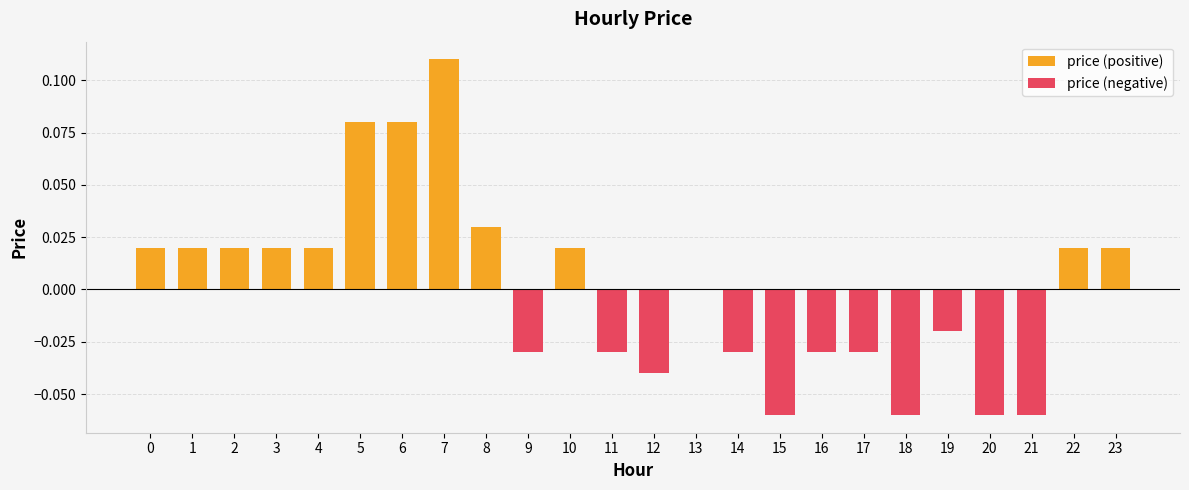

Reading left to right, what are all the values shown in this chart?

price (positive): 0=0.0	1=0.0	2=0.0	3=0.0	4=0.0	5=0.1	6=0.1	7=0.1	8=0.0	9=0.0	10=0.0	11=0.0	12=0.0	13=0.0	14=0.0	15=0.0	16=0.0	17=0.0	18=0.0	19=0.0	20=0.0	21=0.0	22=0.0	23=0.0
price (negative): 0=0.0	1=0.0	2=0.0	3=0.0	4=0.0	5=0.0	6=0.0	7=0.0	8=0.0	9=-0.0	10=0.0	11=-0.0	12=-0.0	13=0.0	14=-0.0	15=-0.1	16=-0.0	17=-0.0	18=-0.1	19=-0.0	20=-0.1	21=-0.1	22=0.0	23=0.0